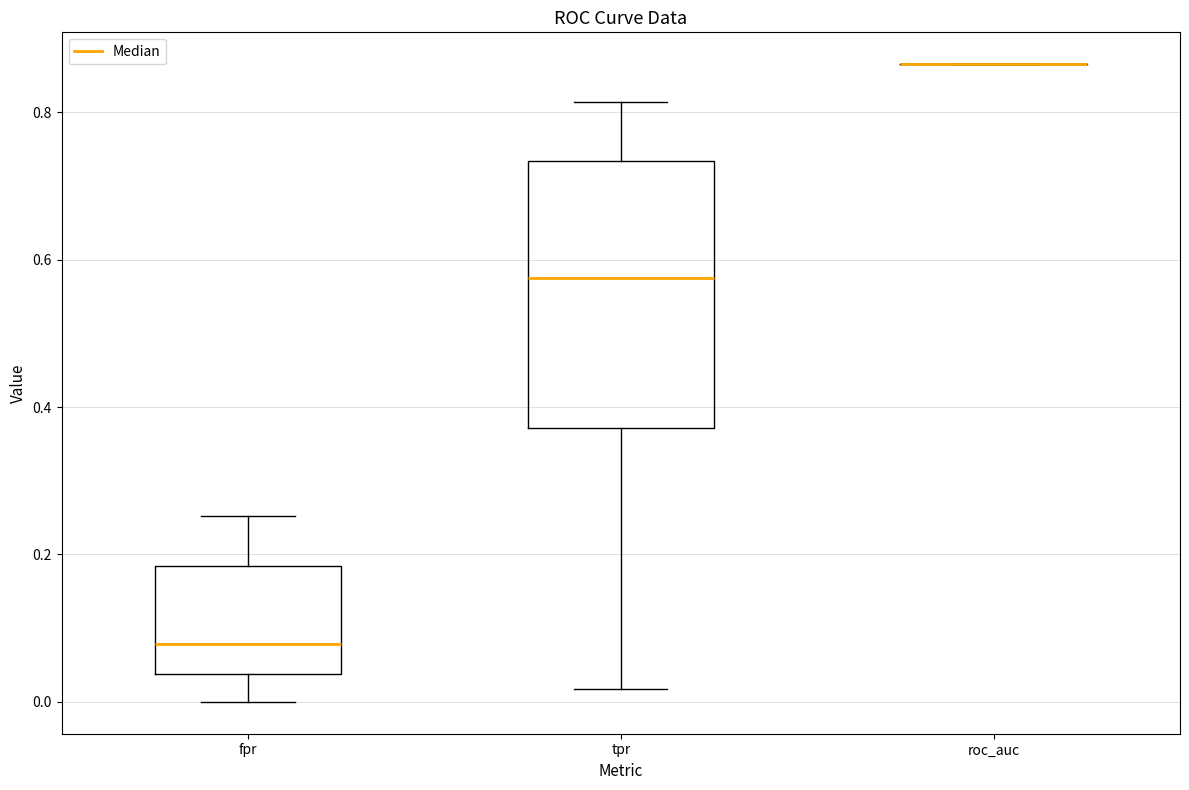

Which box is the tallest, from its lower edge to its upper edge?

tpr